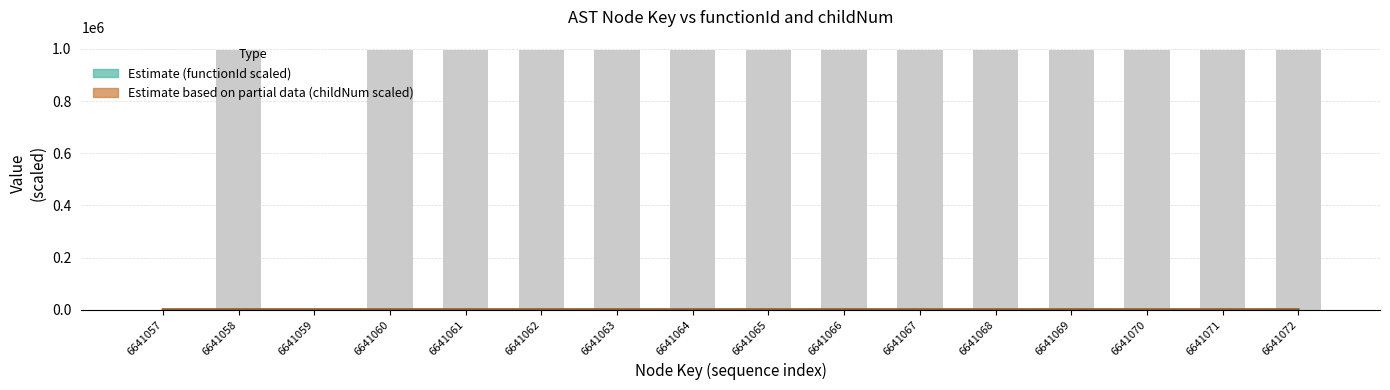

What is the spread (max minus min) of values at 6641072?

170